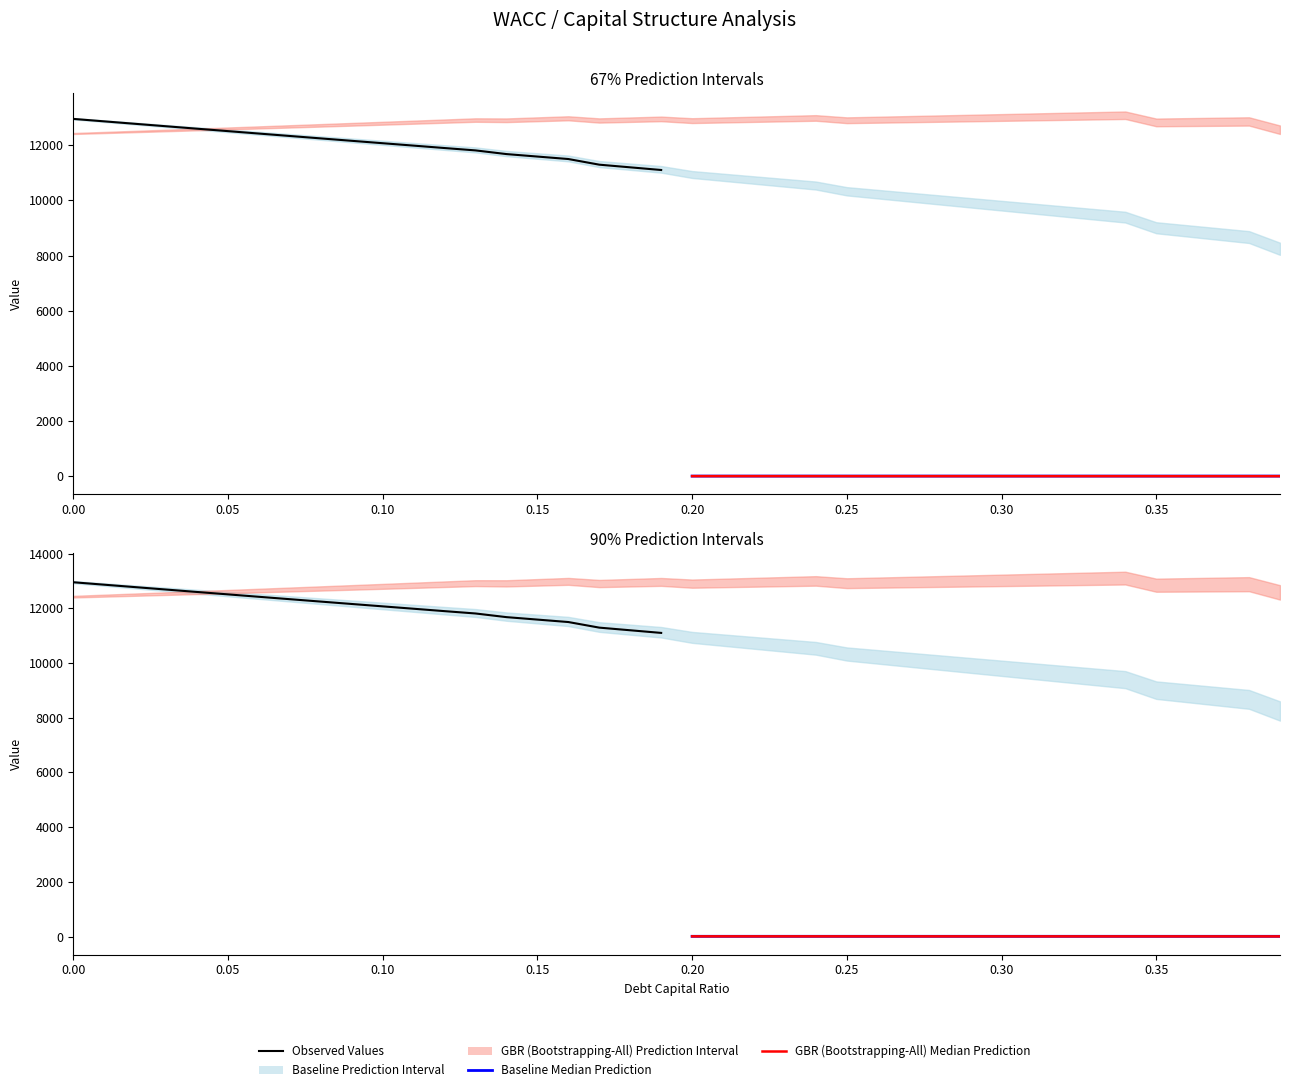

True or false: GBR (Bootstrapping-All) Median Prediction and Baseline Median Prediction cross at least once.

False